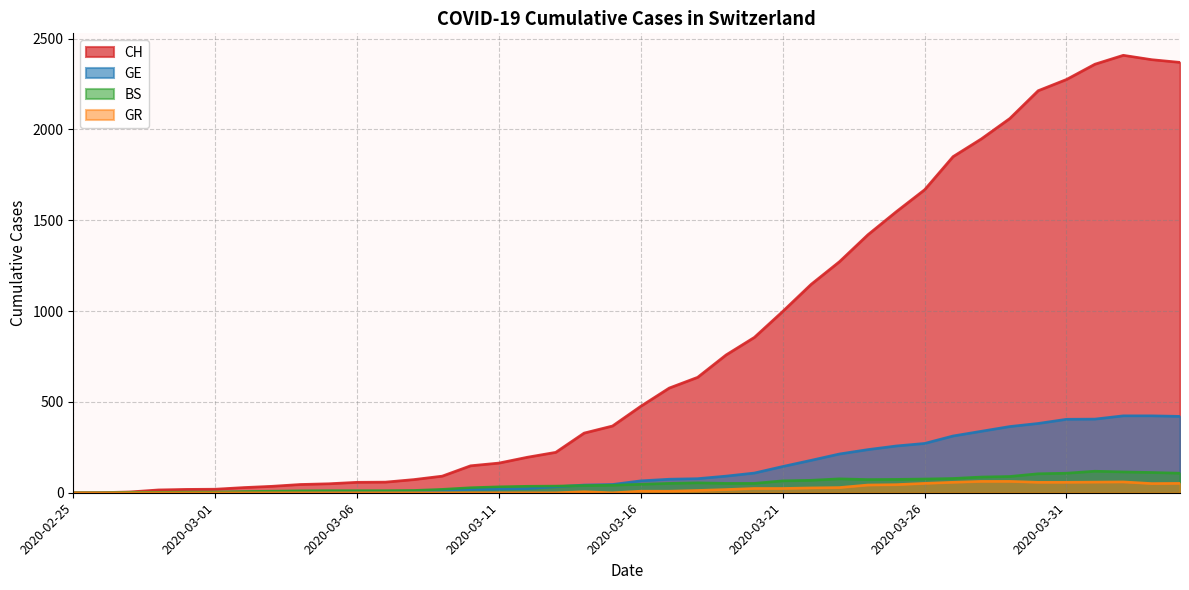

How many data points in CH are less than 477?

20